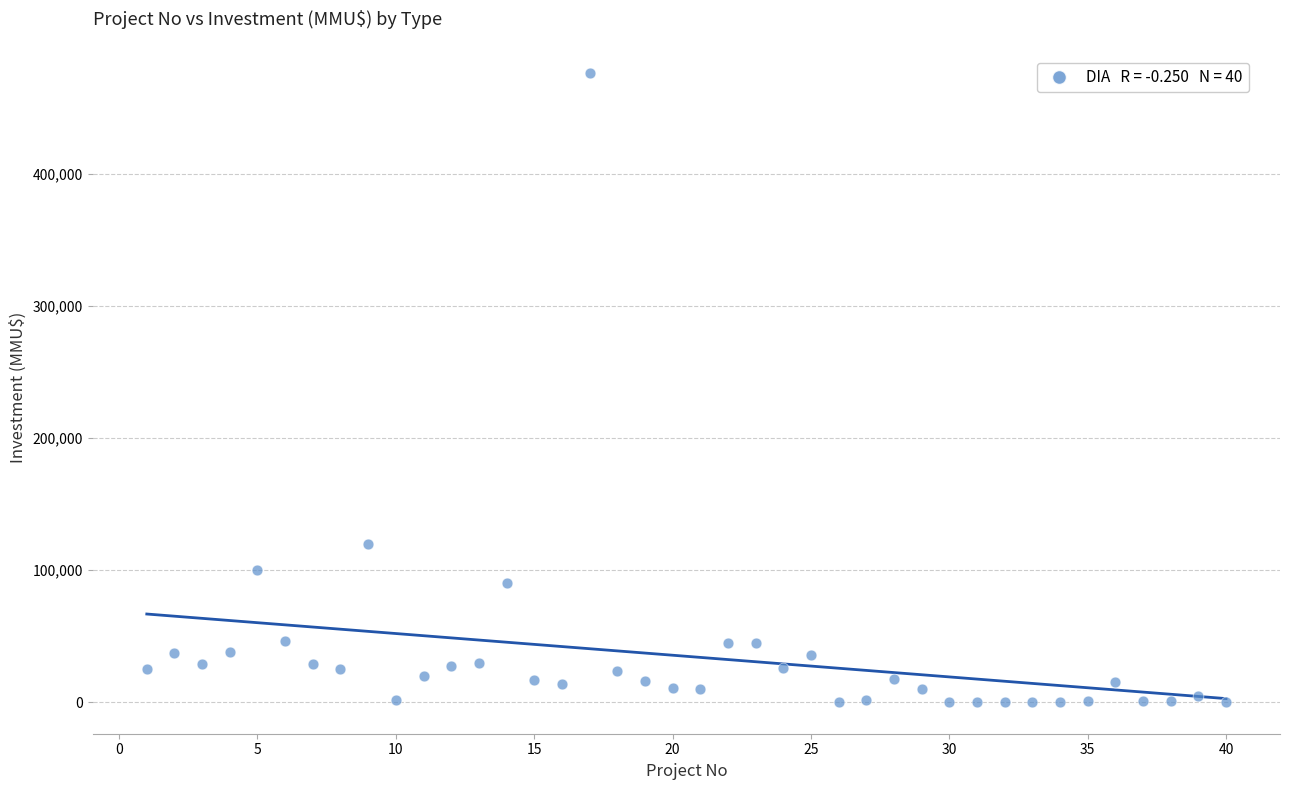

What Y value in the scatter plot is closest to 238000?

120000